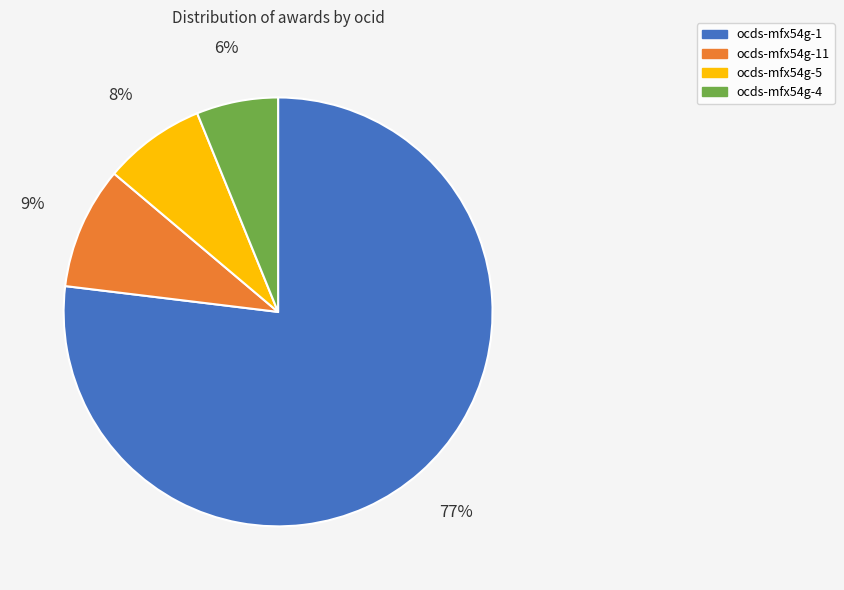

Is there a majority slice in this chart?

Yes